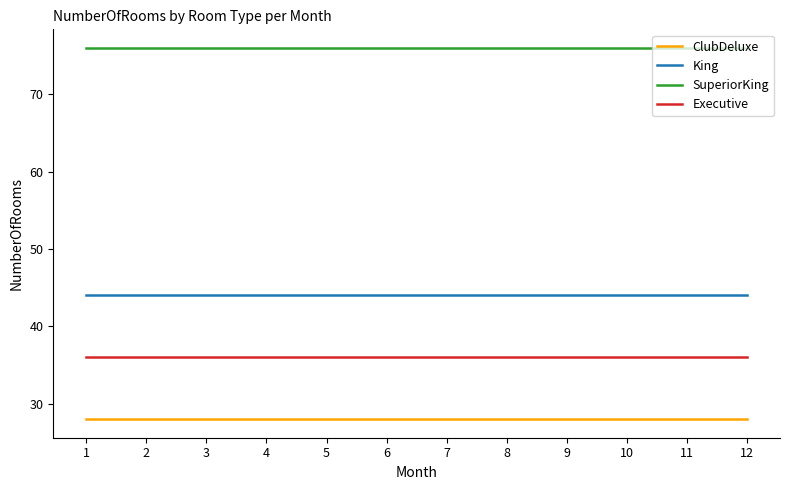

What is the sum of all Executive values?

432